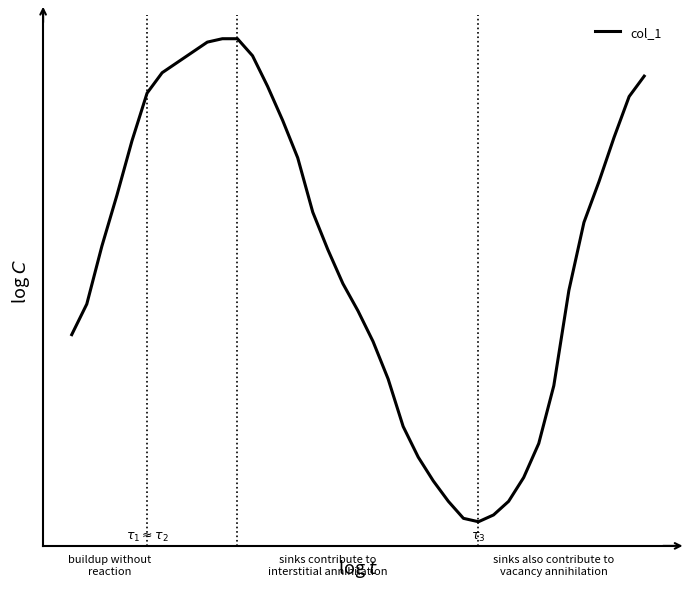

Does the chart display data point markers on the line(s)?

No